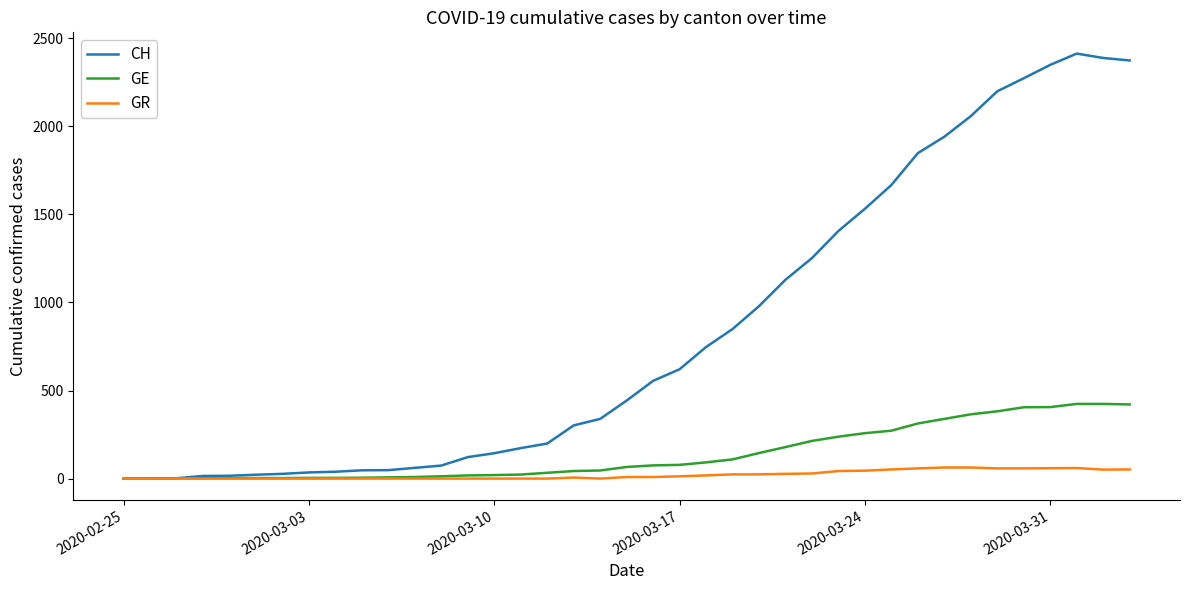

How many categories are shown in the chart?

39